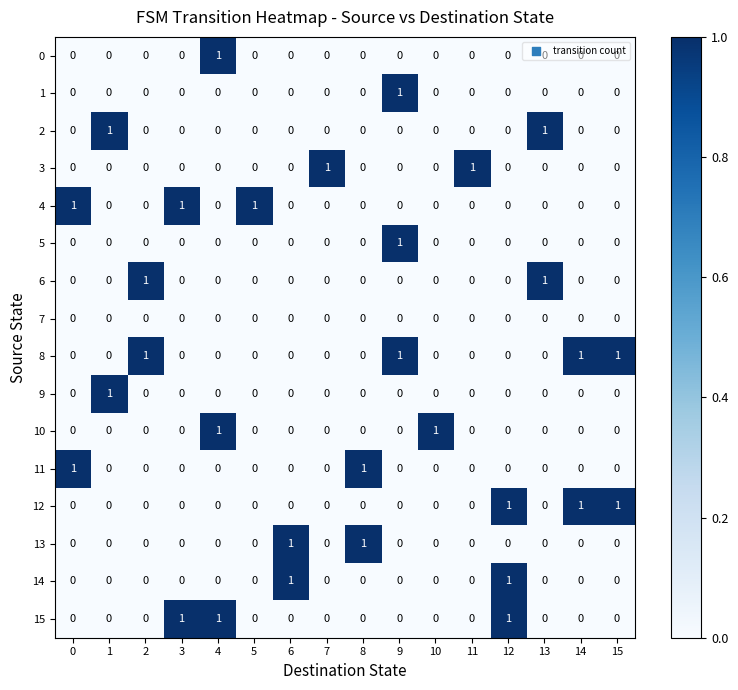

What is the sum of all 8 values?

4